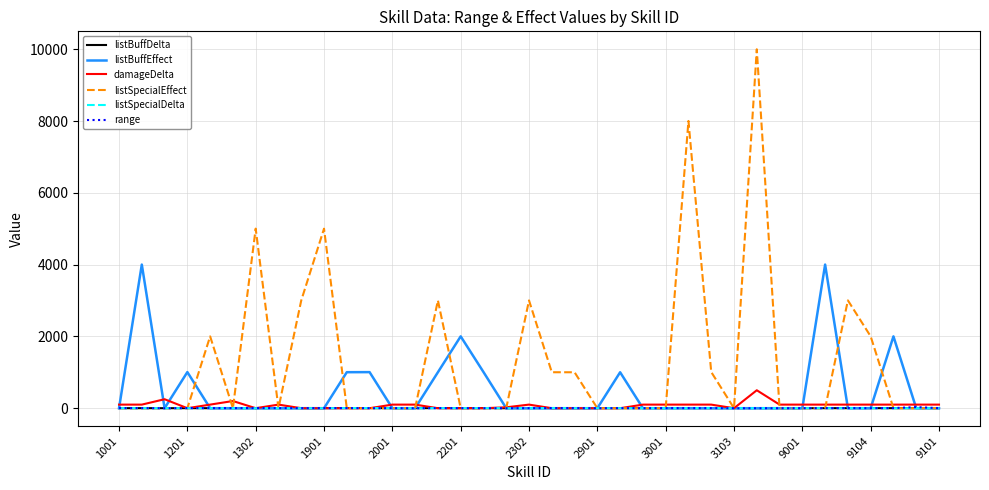

Which series has the largest total across all categories?

listSpecialEffect